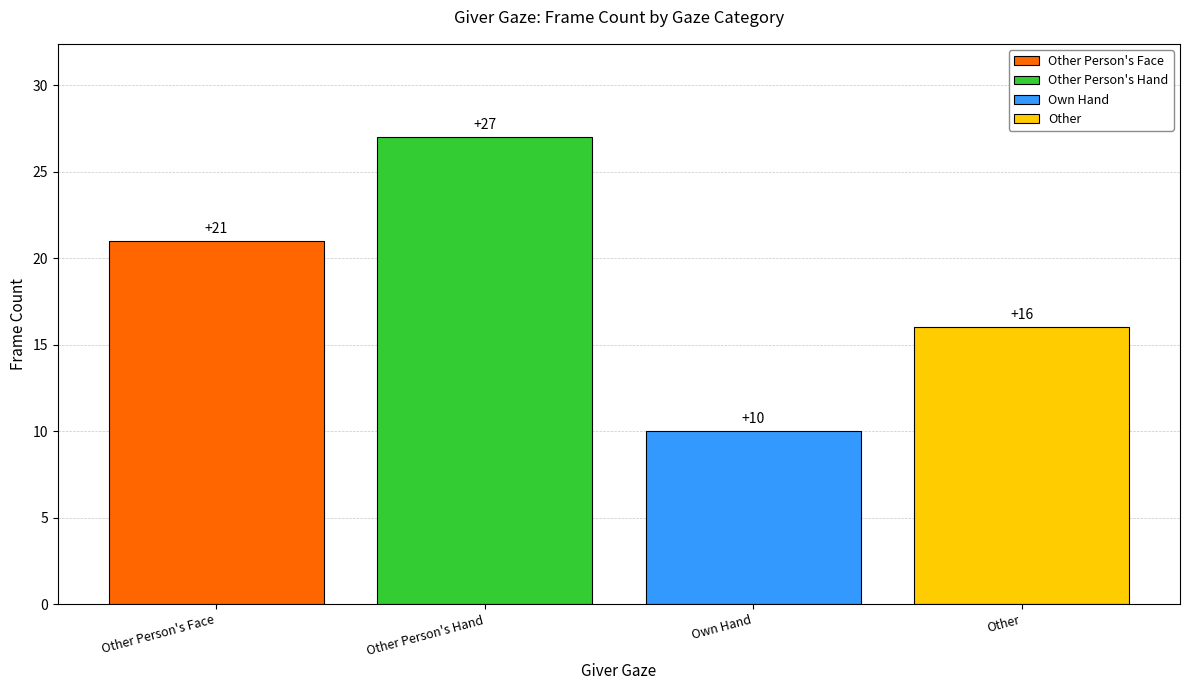

What is the label of the 3rd bar from the right?

Other Person's Hand